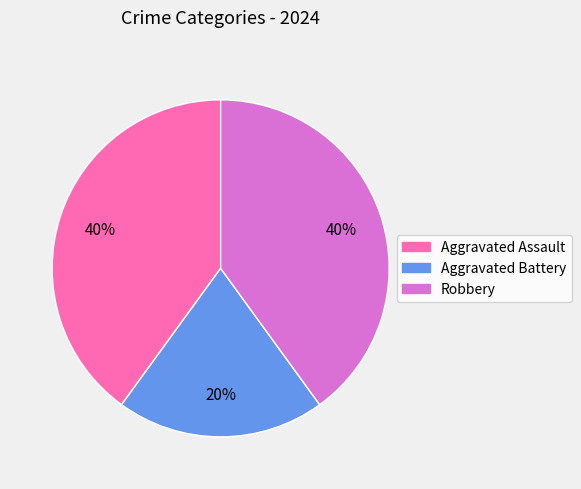

To the nearest percent, what percentage of the pie is Robbery?

40%